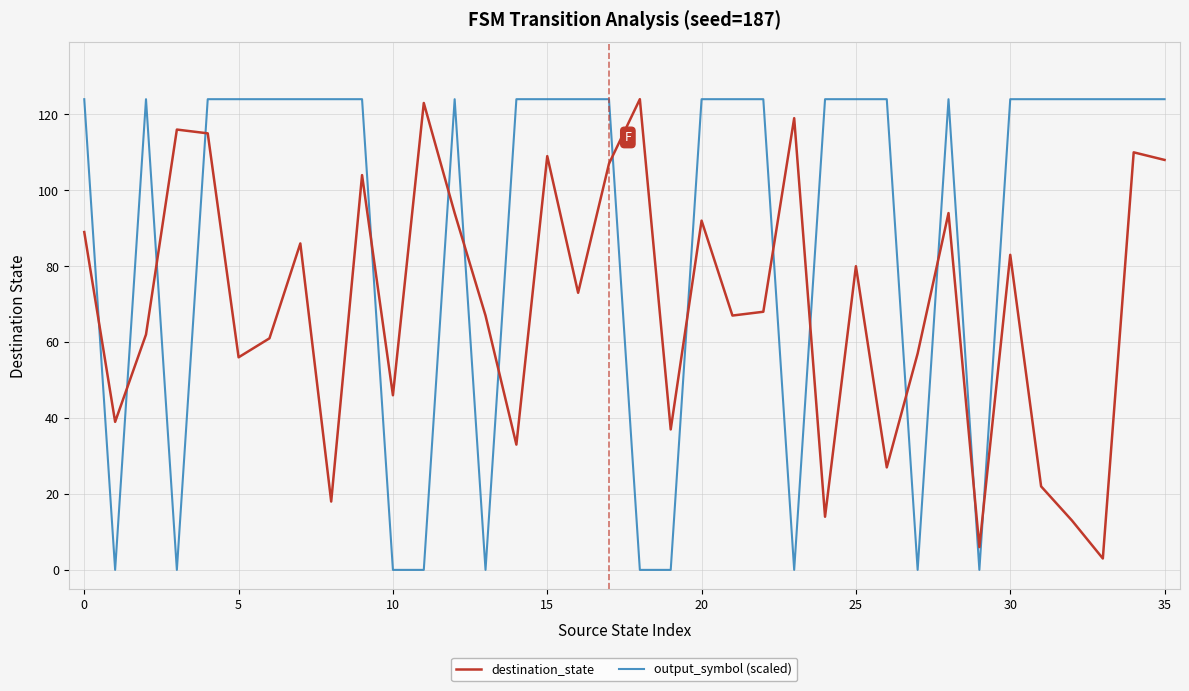

True or false: output_symbol (scaled) and destination_state intersect in this chart.

True